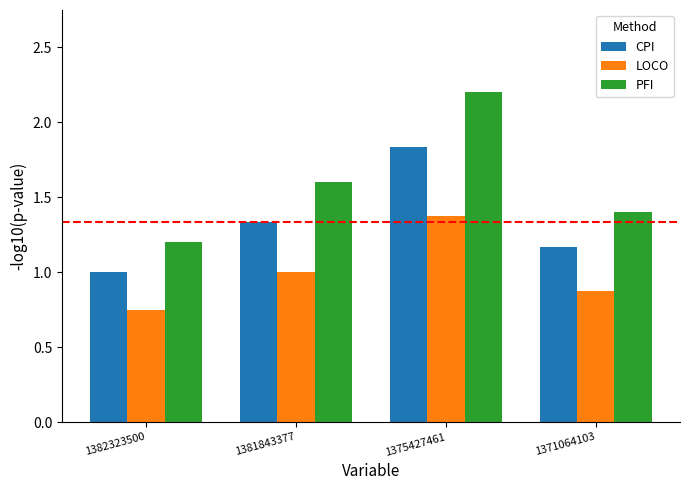

Which category has the lowest value in the CPI series?

1382323500